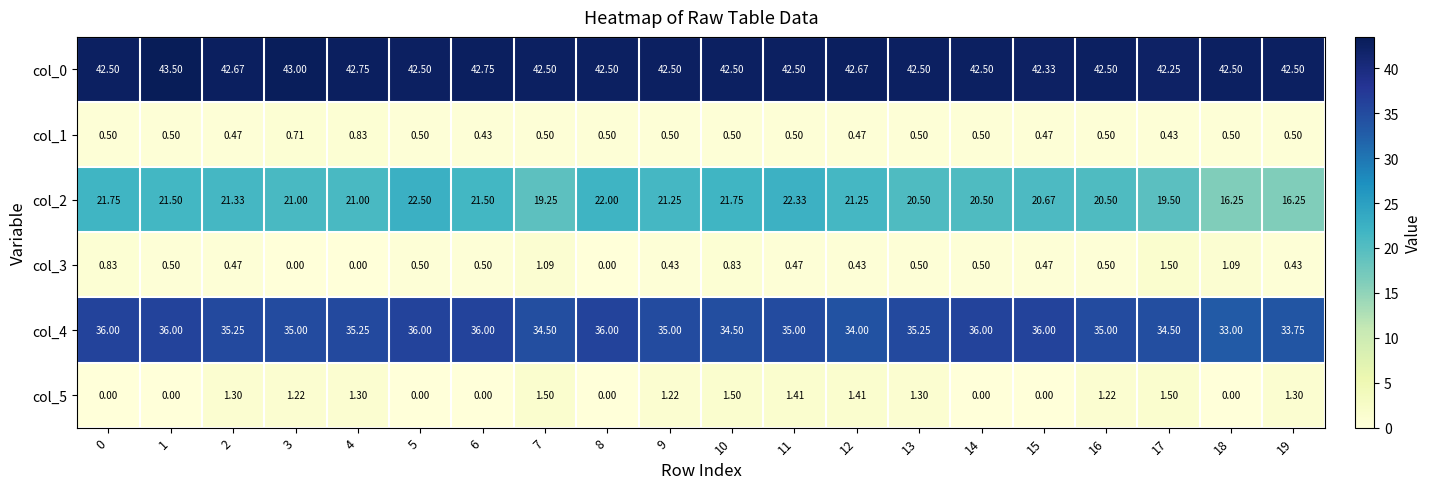

Is the value of col_4 at 2 greater than the value of col_1 at 0?

Yes